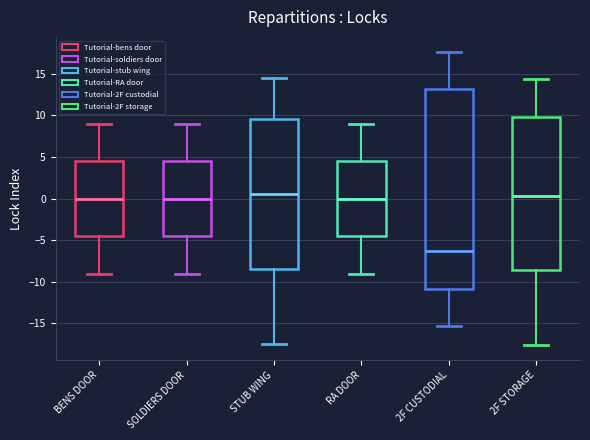

Reading left to right, transcribe this box plot: for each box, give where its median line is, the range the box spans, and where its two whiskers end, as read against the y-axis. The values are not printed on the chart, so give them approximately, as read against the axis.

BENS DOOR: median 0.0, box -4.5 to 4.5, whiskers -9.0 to 9.0
SOLDIERS DOOR: median 0.0, box -4.5 to 4.5, whiskers -9.0 to 9.0
STUB WING: median 0.5, box -8.5 to 9.5, whiskers -17.5 to 14.5
RA DOOR: median 0.0, box -4.5 to 4.5, whiskers -9.0 to 9.0
2F CUSTODIAL: median -6.5, box -11.0 to 13.0, whiskers -15.5 to 17.5
2F STORAGE: median 0.5, box -8.5 to 10.0, whiskers -17.5 to 14.5